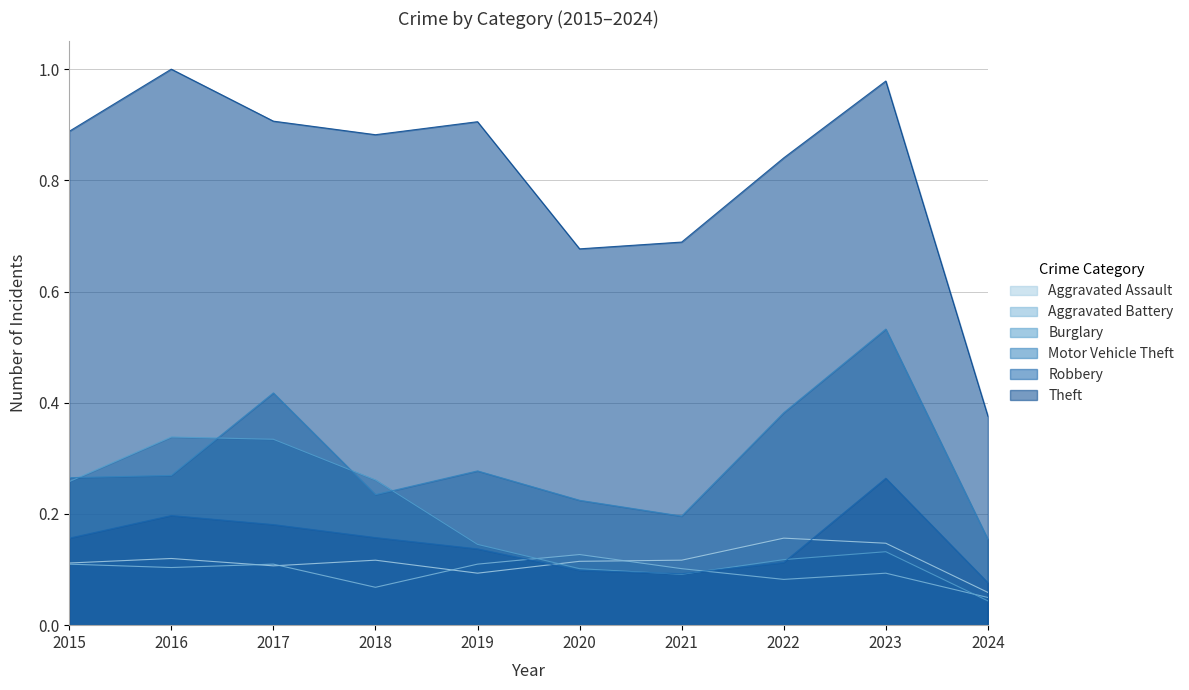

How many times do Aggravated Battery and Robbery cross each other?

2